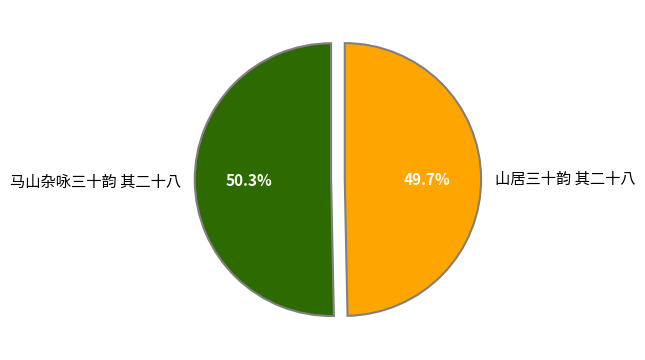

Which slice is the largest?

马山杂咏三十韵 其二十八